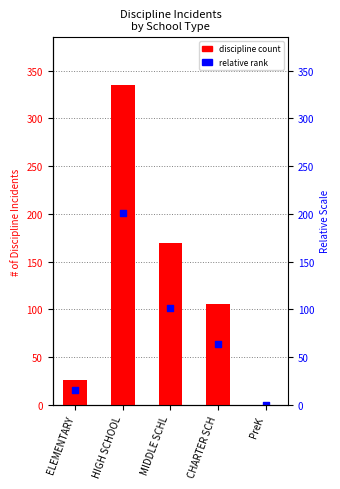

What is the change in value from ELEMENTARY to MIDDLE SCHL?

+143